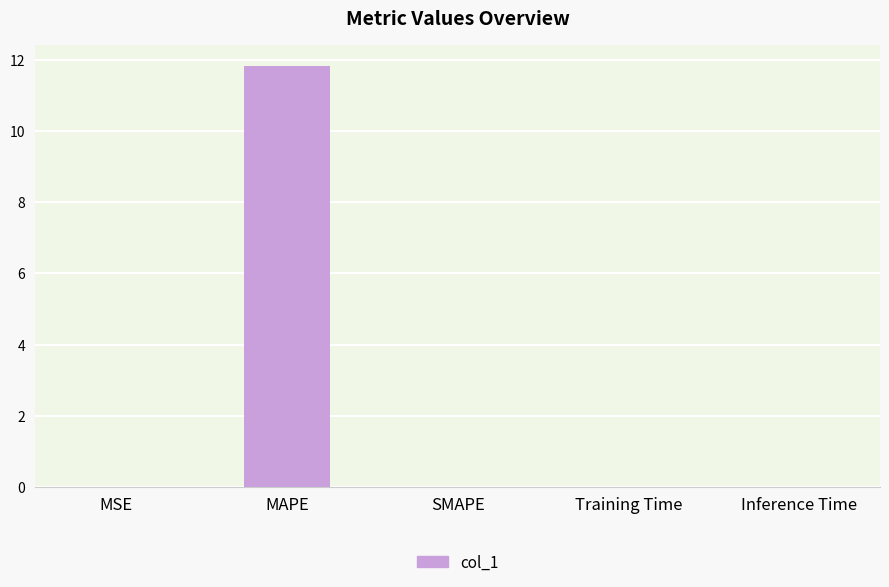

True or false: the data shows 0.0 at MSE.

True